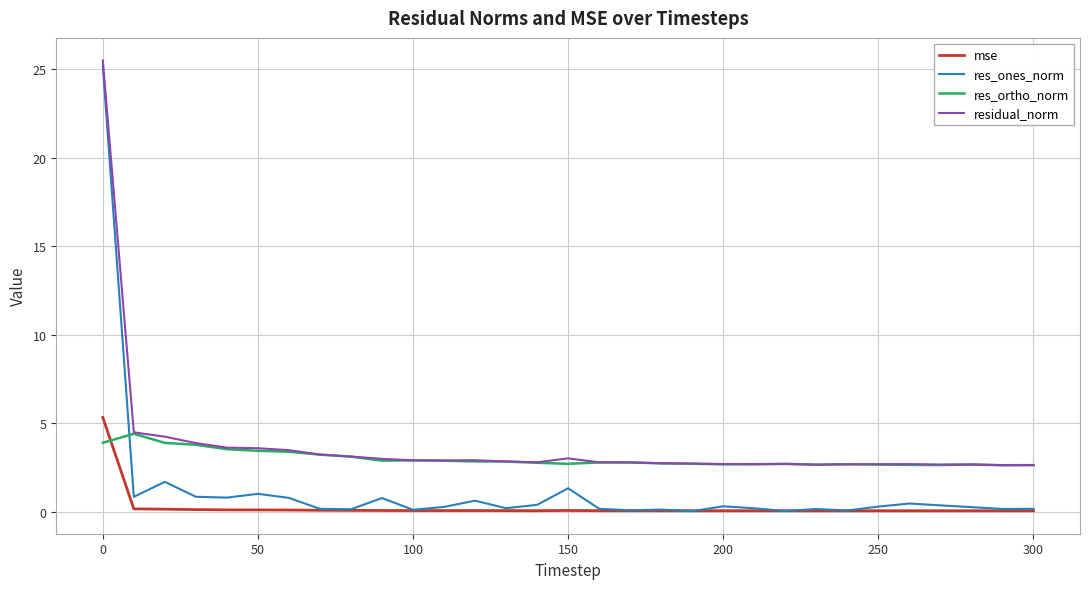

What is the maximum value shown in the chart?

25.5